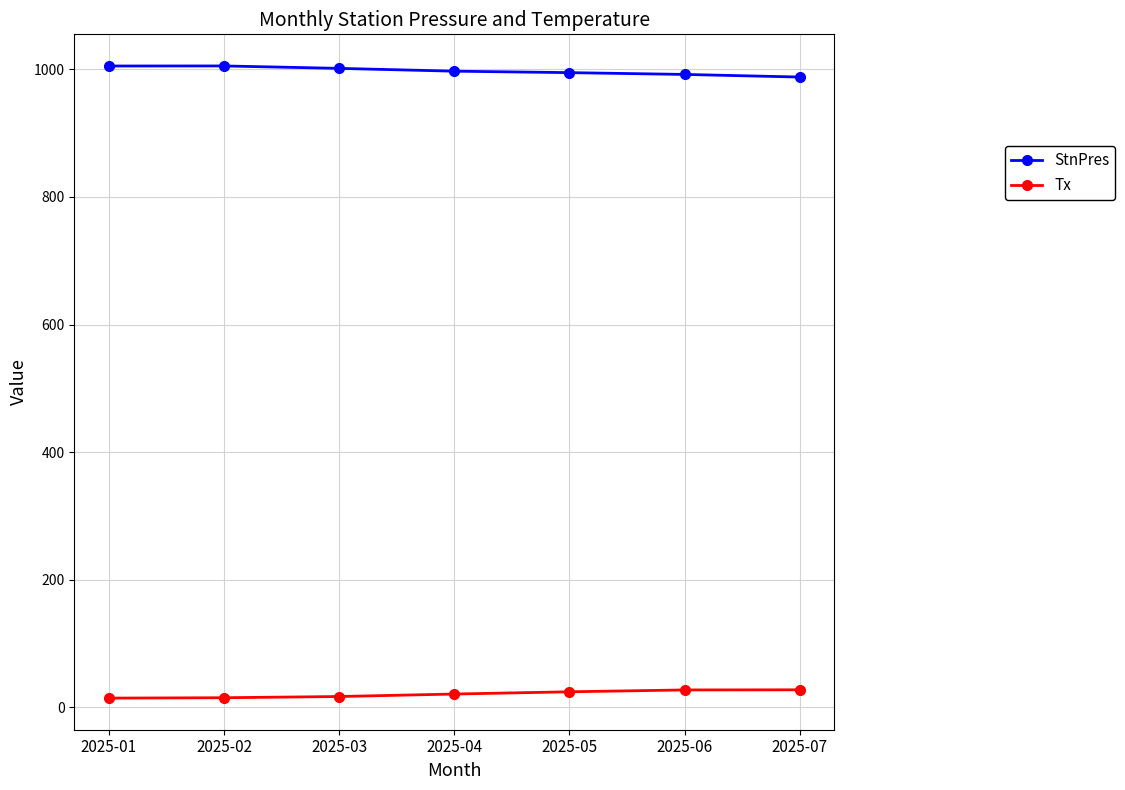

What is the maximum value for Tx?

27.7